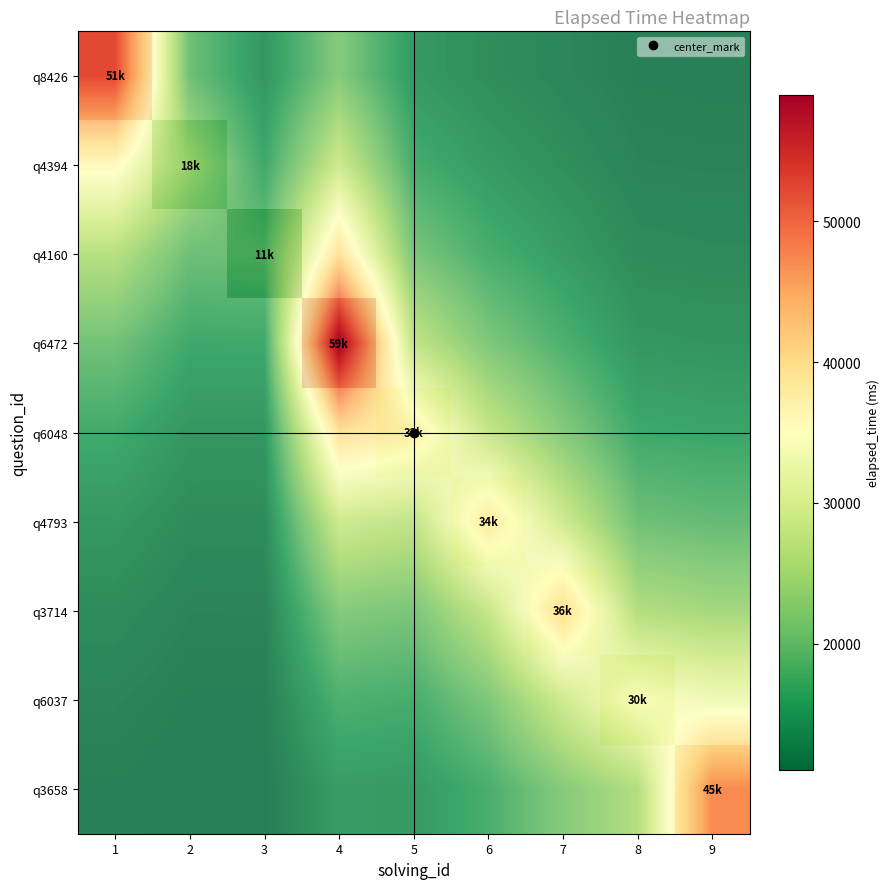

What is the total value across all series at 6?

122825.0